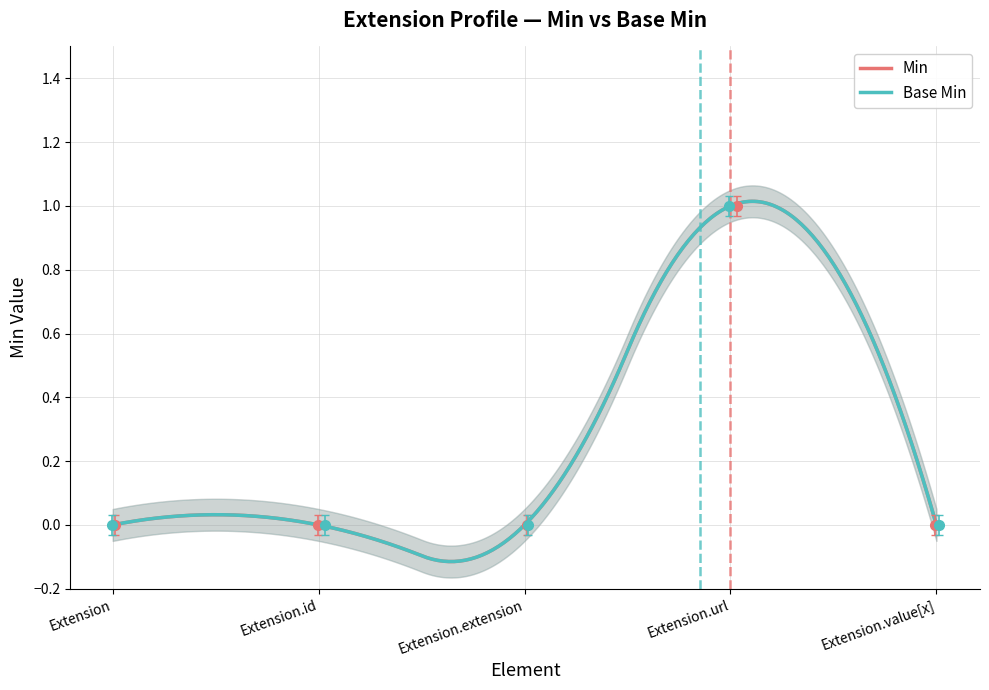

Where is the first local maximum for Base Min?

Extension.url